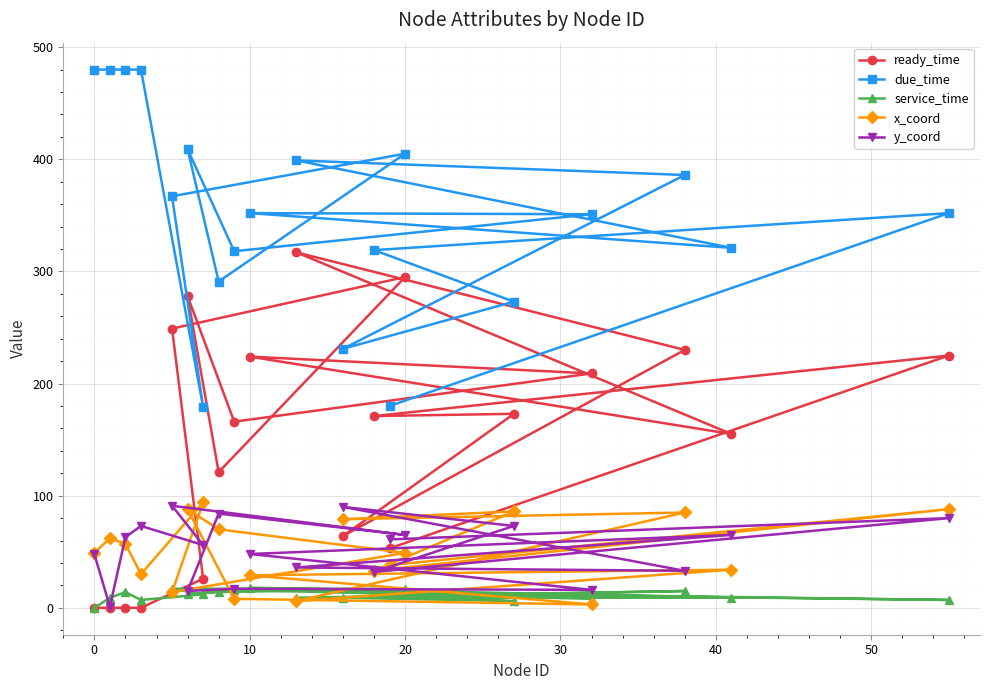

At which category is the sum across all series the highest?

20